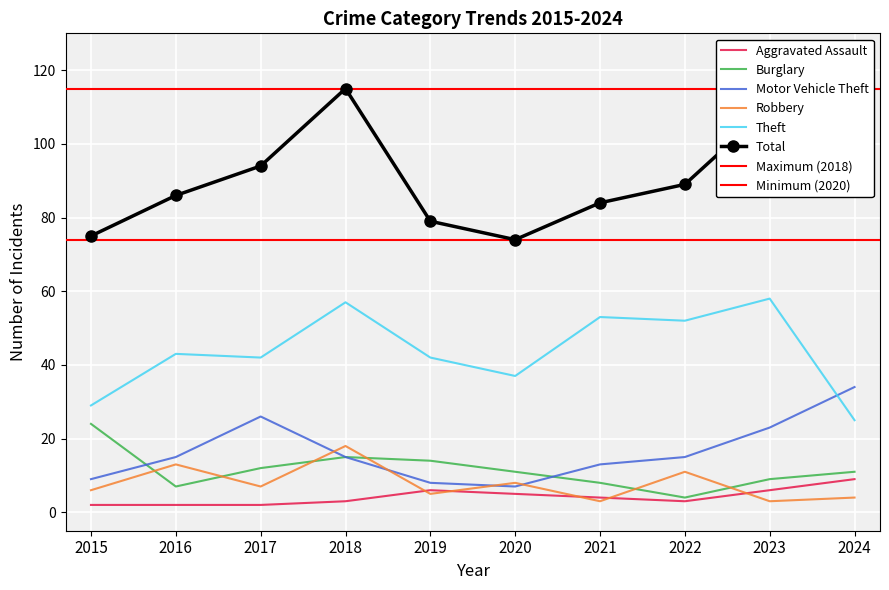

What is the difference between the highest and lowest values at 2015?

73